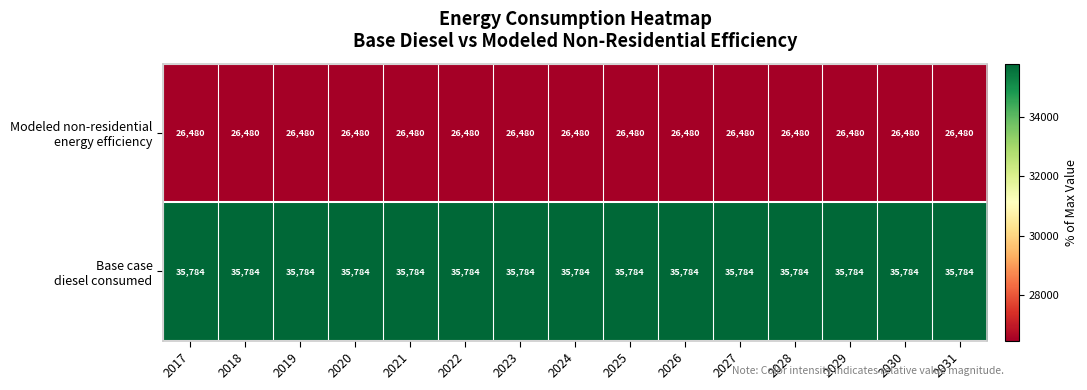

What is the spread (max minus min) of values at 2026?

9304